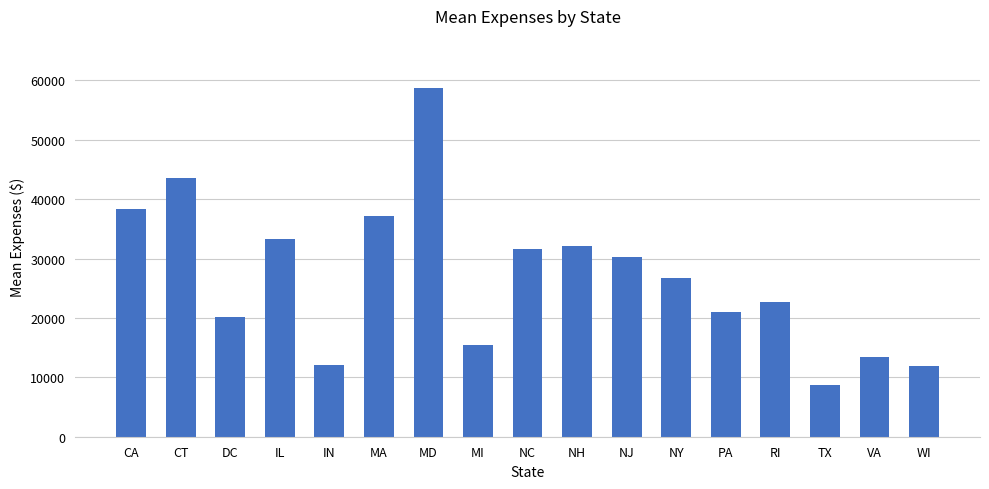

Approximately how many times larger is the value at CA compared to NH?

1.2